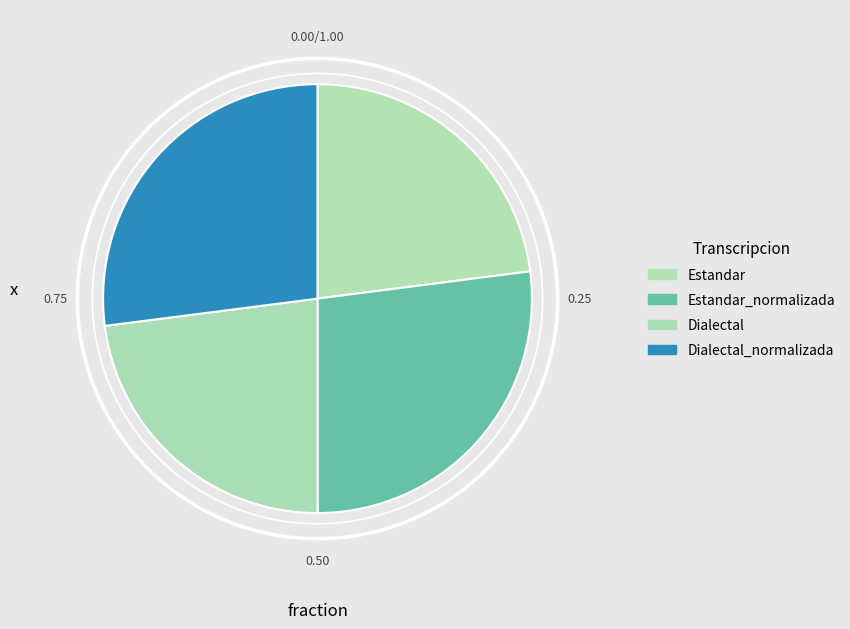

Count the number of slices in the pie.

4